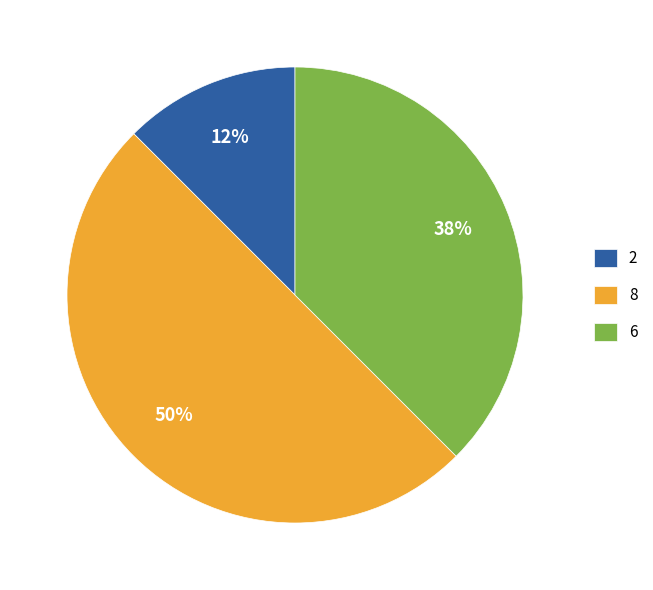

Which has a higher value, 8 or 2?

8